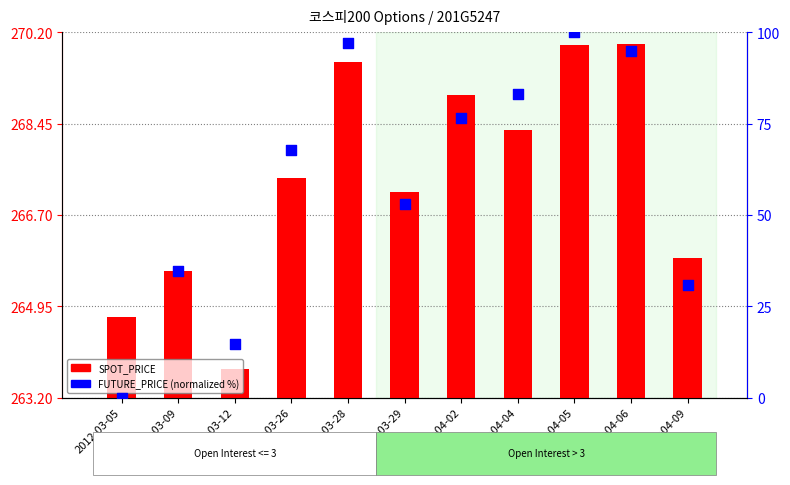

Is the value of SPOT_PRICE at 2012-04-09 greater than the value of FUTURE_PRICE (normalized) at 2012-03-26?

Yes